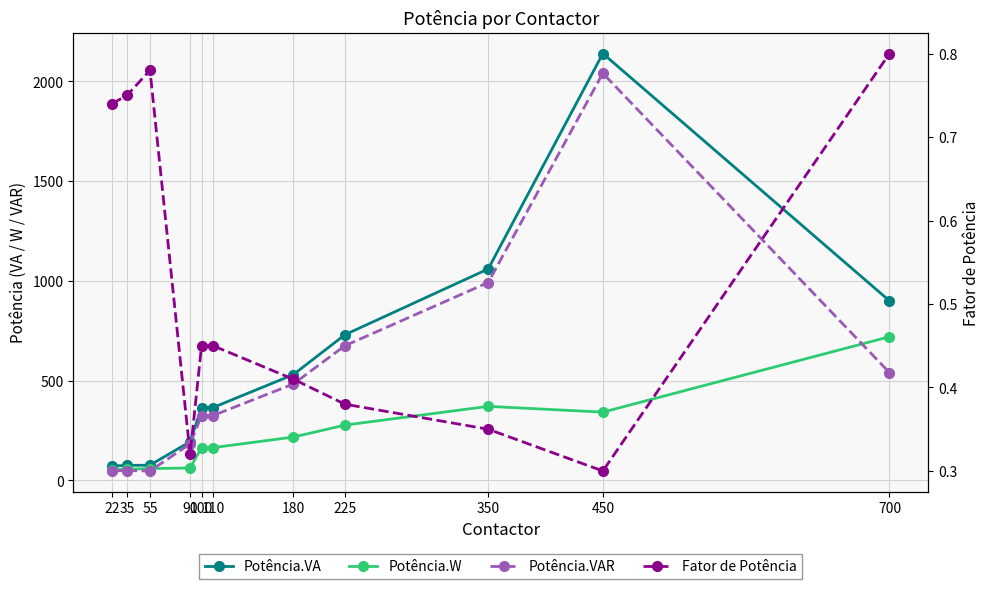

How many values in the Potência.VAR series are below 325?

4